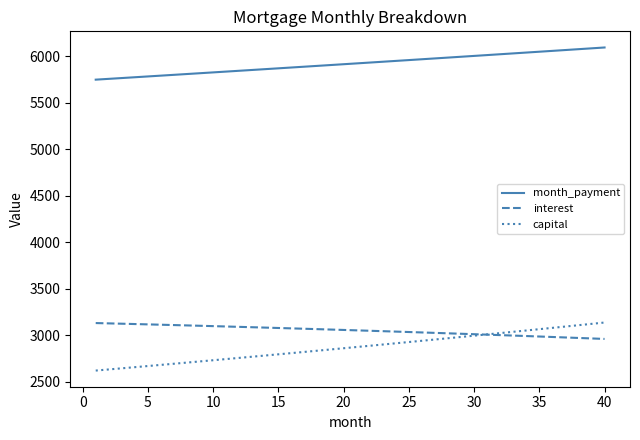

True or false: interest and month_payment intersect in this chart.

False